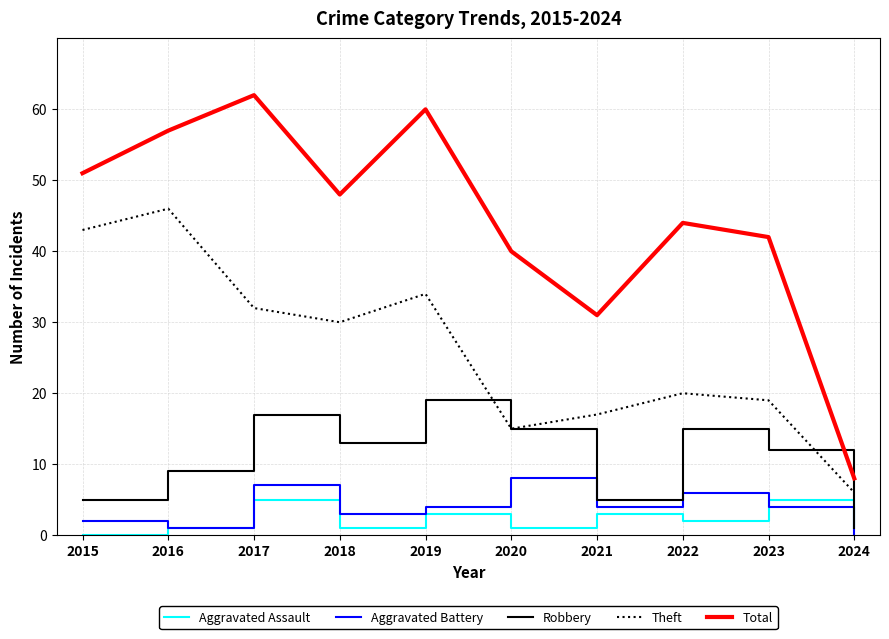

At which label does Total first exceed 48?

2015